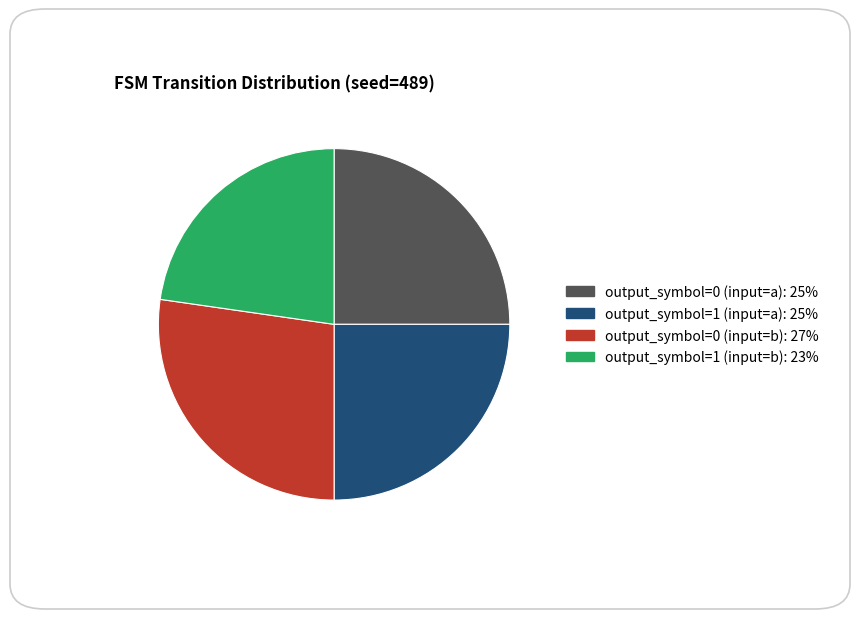

The output_symbol=0 (input=b) slice represents 27% of the pie. True or false?

True